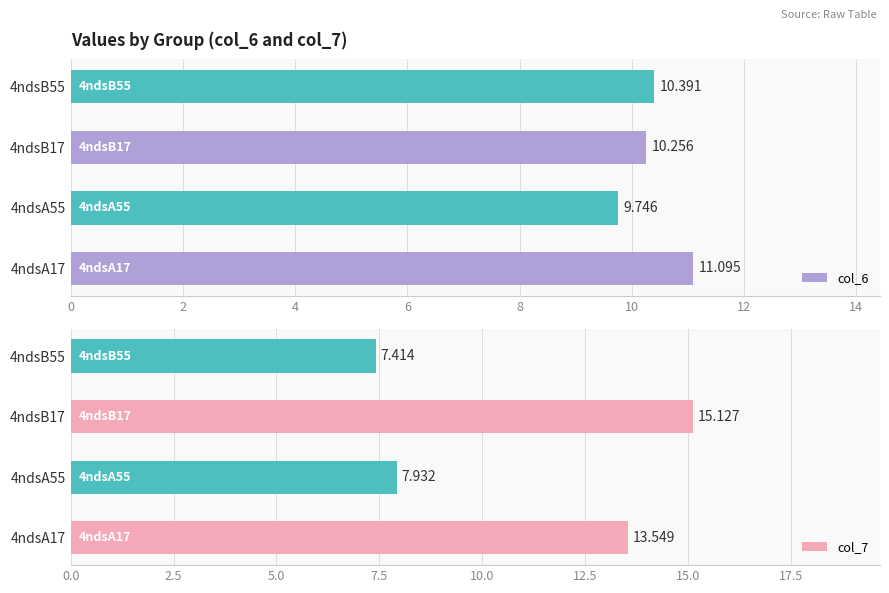

How many groups of bars are there?

4